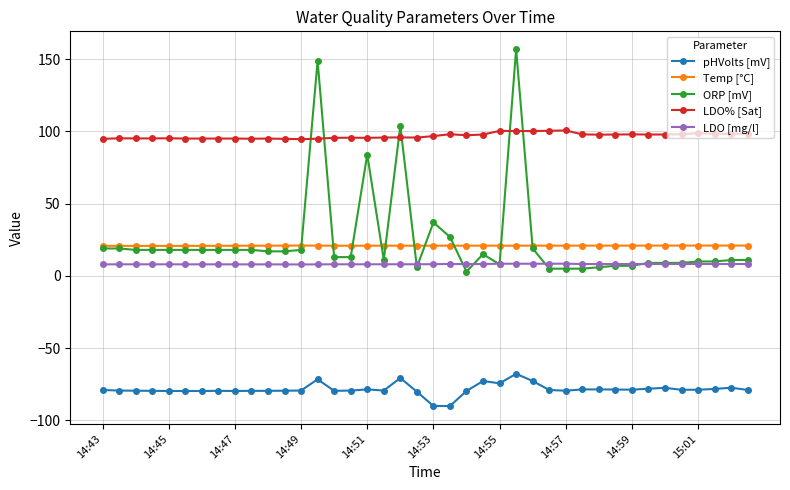

What is the value of the LDO% [Sat] point at the 23rd from the left?

97.4